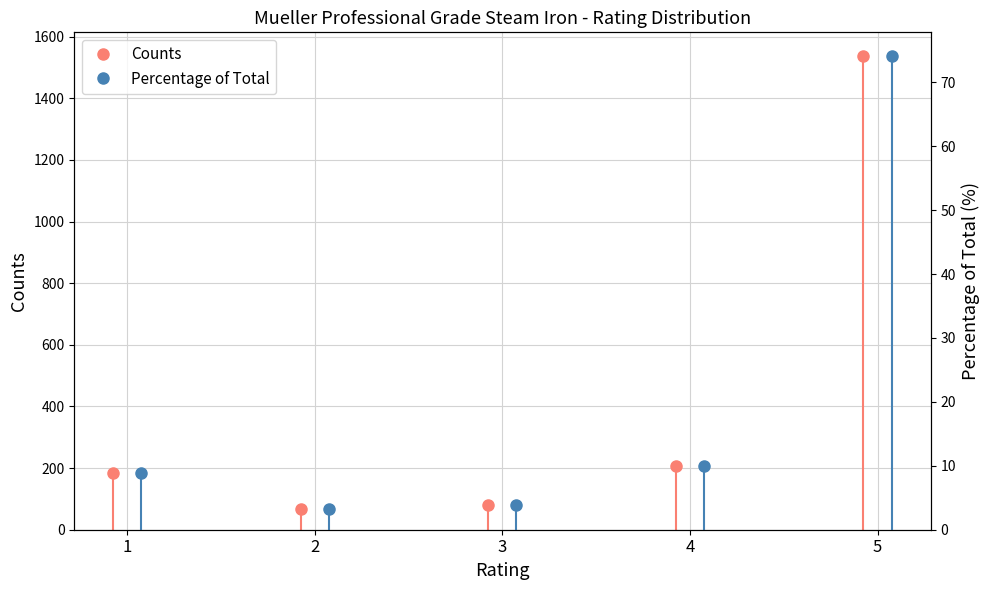

True or false: Percentage of Total and Counts intersect in this chart.

False